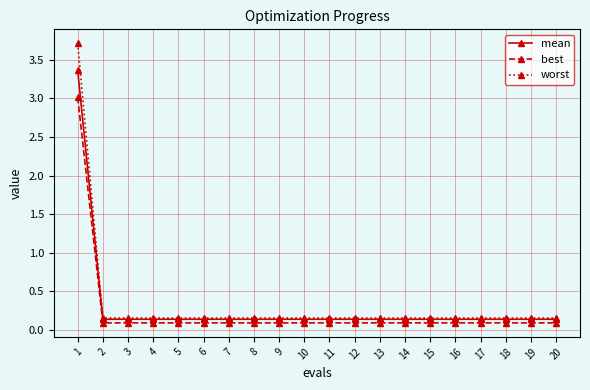

Which series has the widest spread of values?

worst